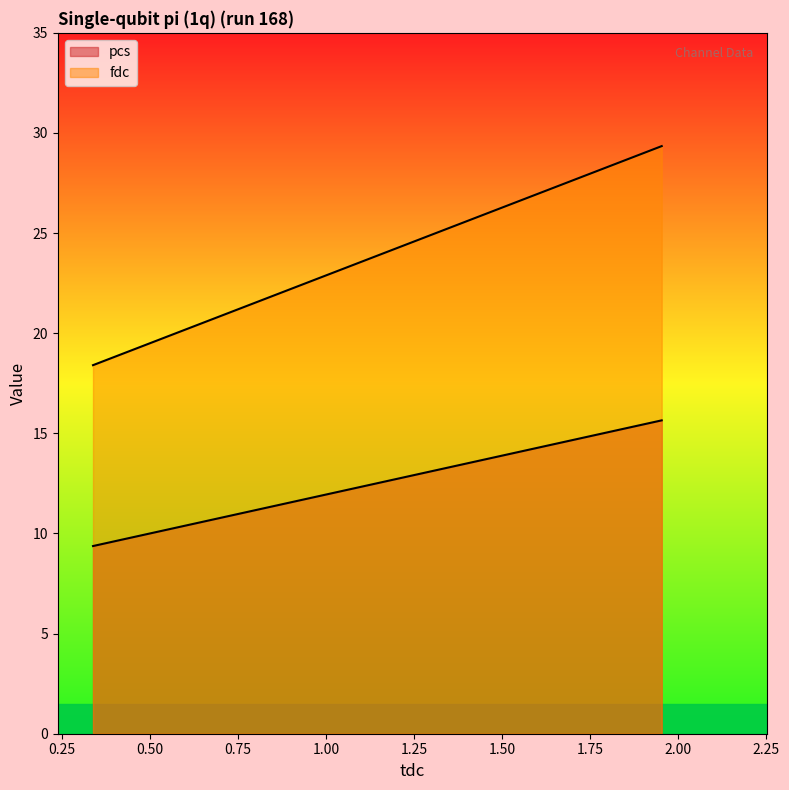

Which series has the largest total across all categories?

fdc